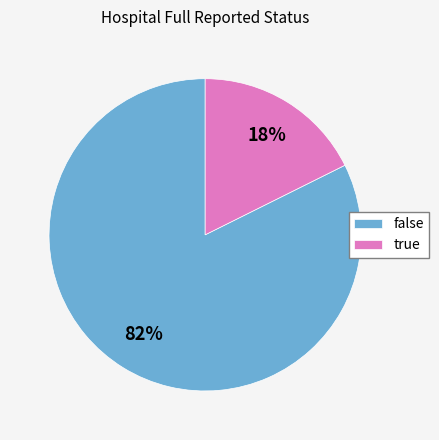

Approximately how many times larger is the value at true compared to false?

0.2